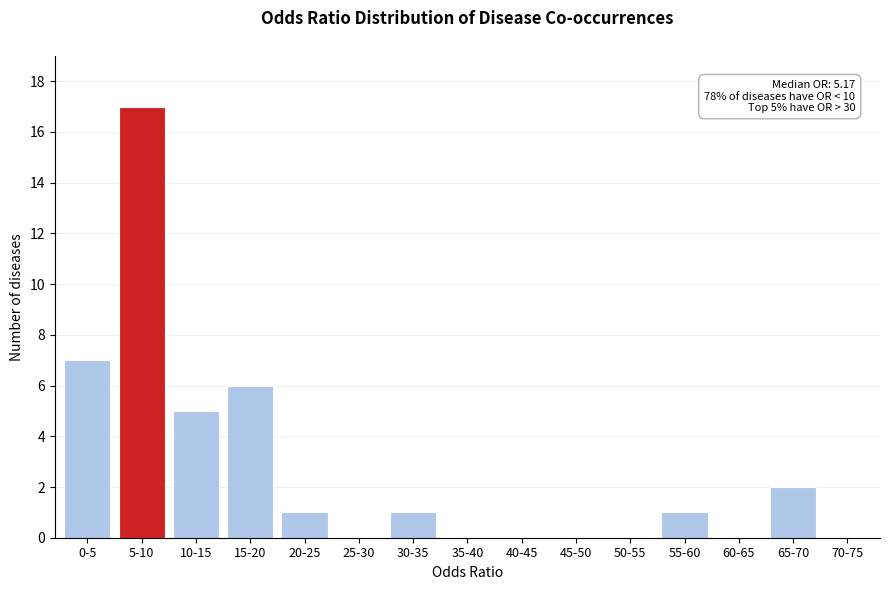

Reading left to right, what are all the values shown in this chart?

0-5=7	5-10=17	10-15=5	15-20=6	20-25=1	25-30=0	30-35=1	35-40=0	40-45=0	45-50=0	50-55=0	55-60=1	60-65=0	65-70=2	70-75=0